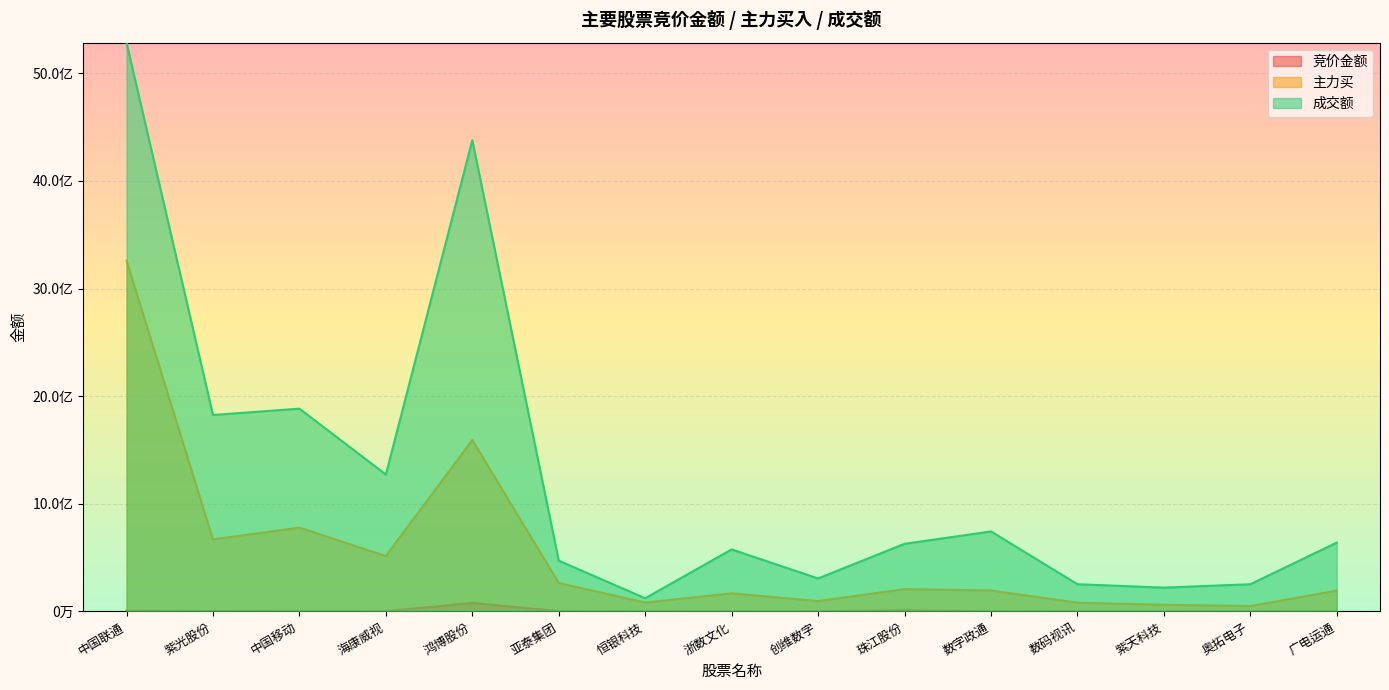

Which series has the largest total across all categories?

成交额